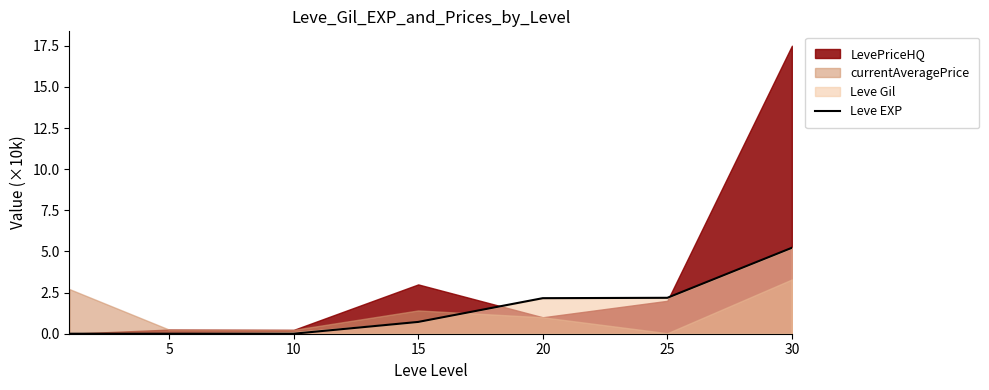

Is it true that Leve EXP equals 2.0 at 30?

False